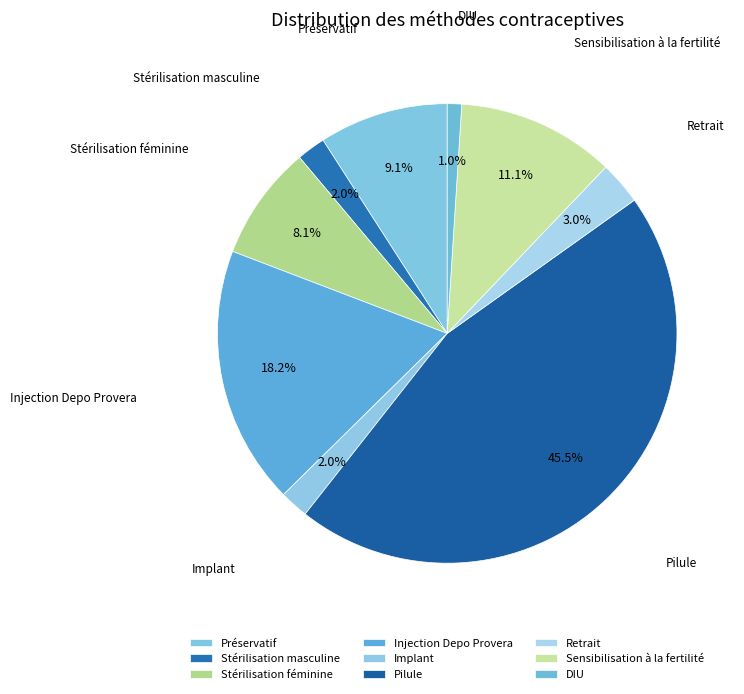

To the nearest percent, what is the average slice percentage?

11%